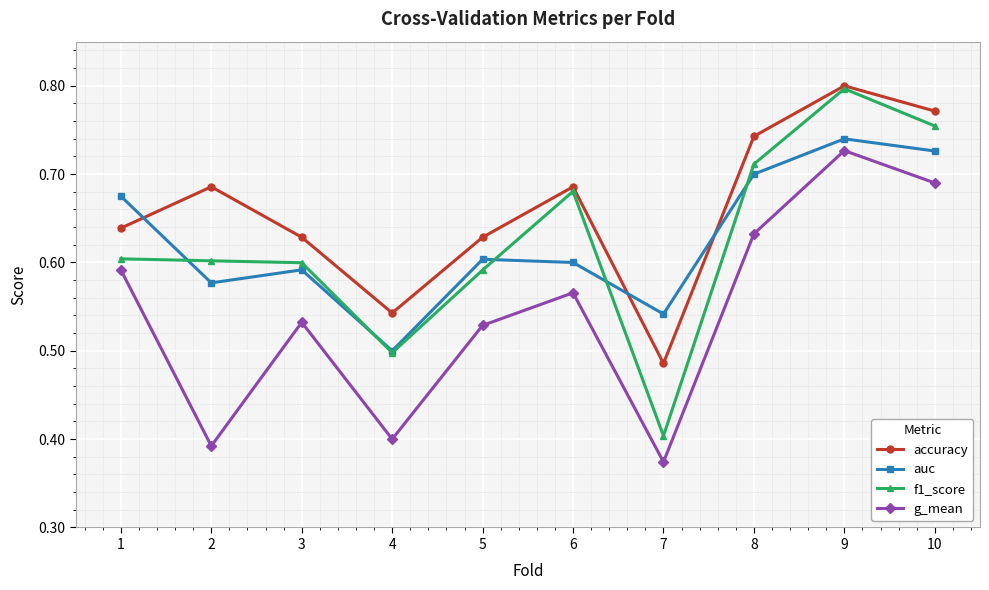

Is the value of auc at 7 greater than the value of accuracy at 8?

No